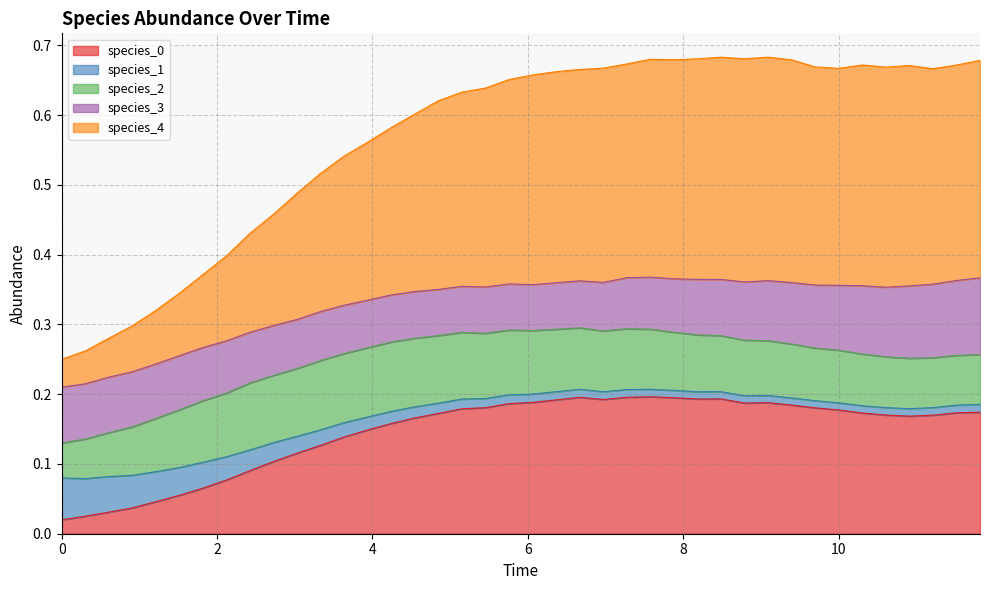

What is the spread (max minus min) of values at 5.454545454545455?

0.5